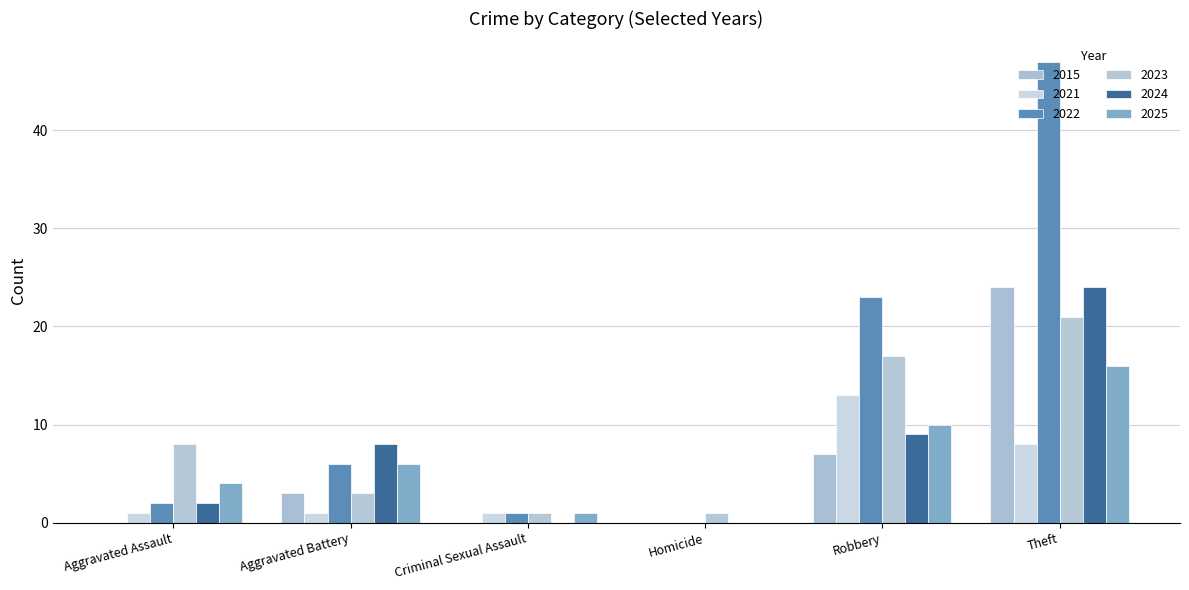

What is the spread (max minus min) of values at Aggravated Battery?

7